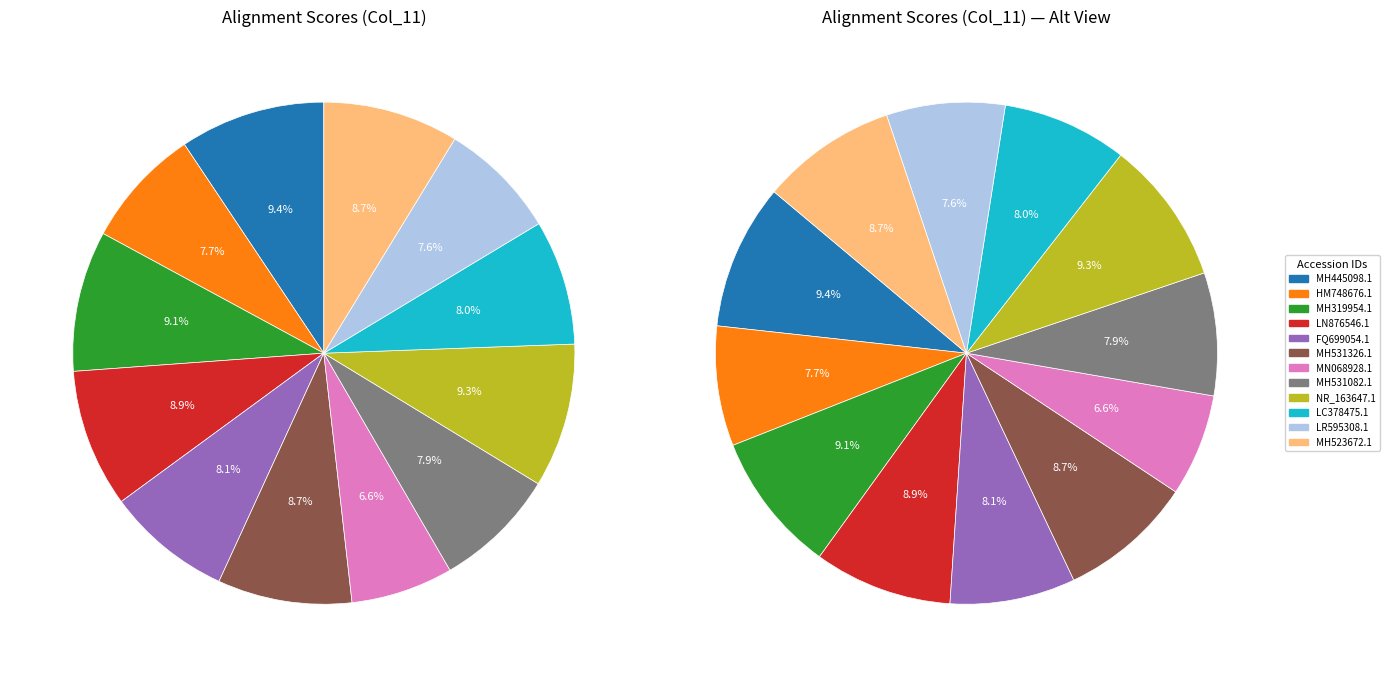

To the nearest percent, what percentage of the pie is MN068928.1?

7%